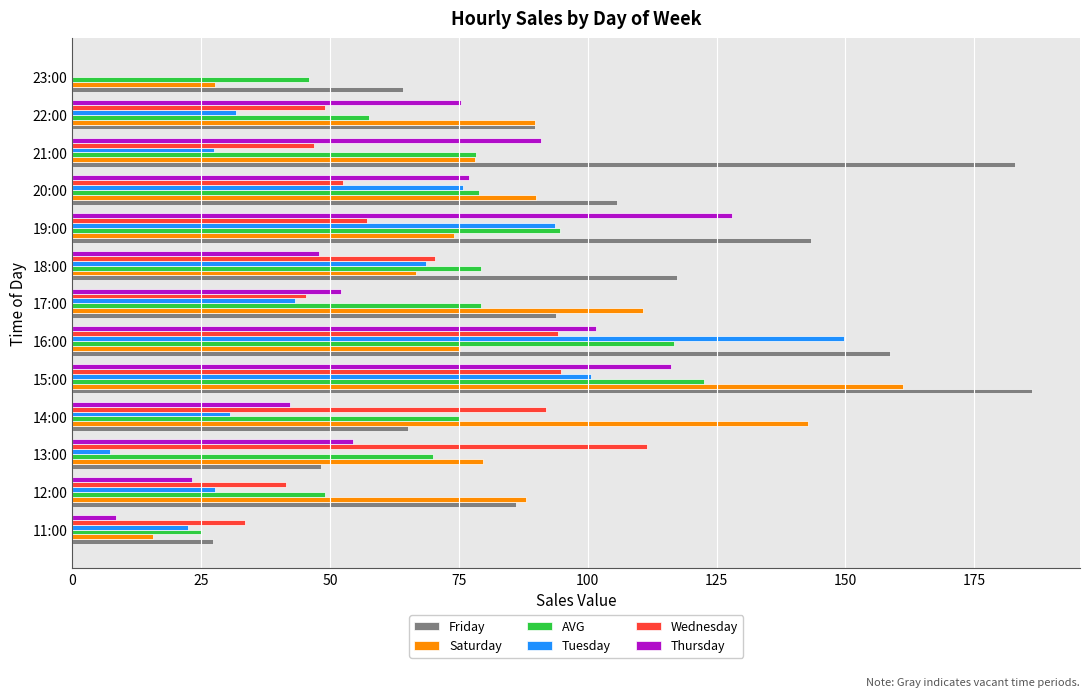

Is it true that Wednesday equals 70.3 at 18:00?

True